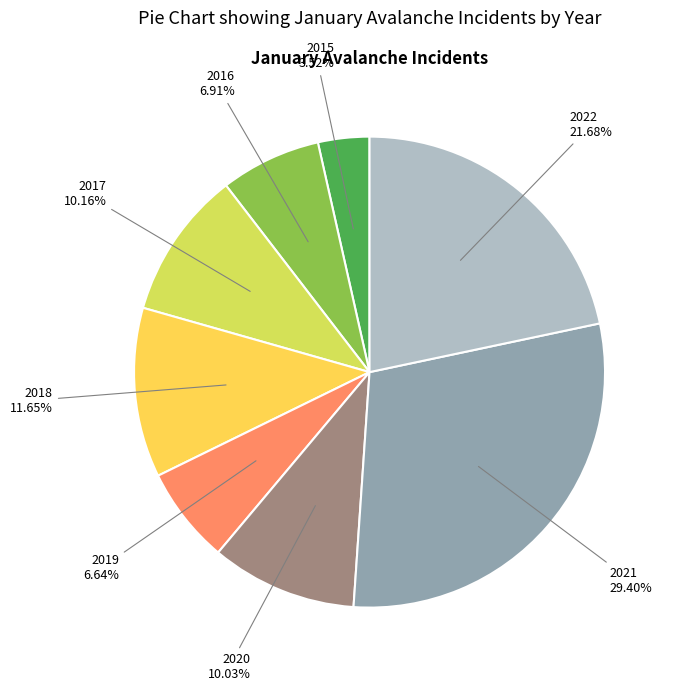

To the nearest percent, what portion does 2017 represent?

10%